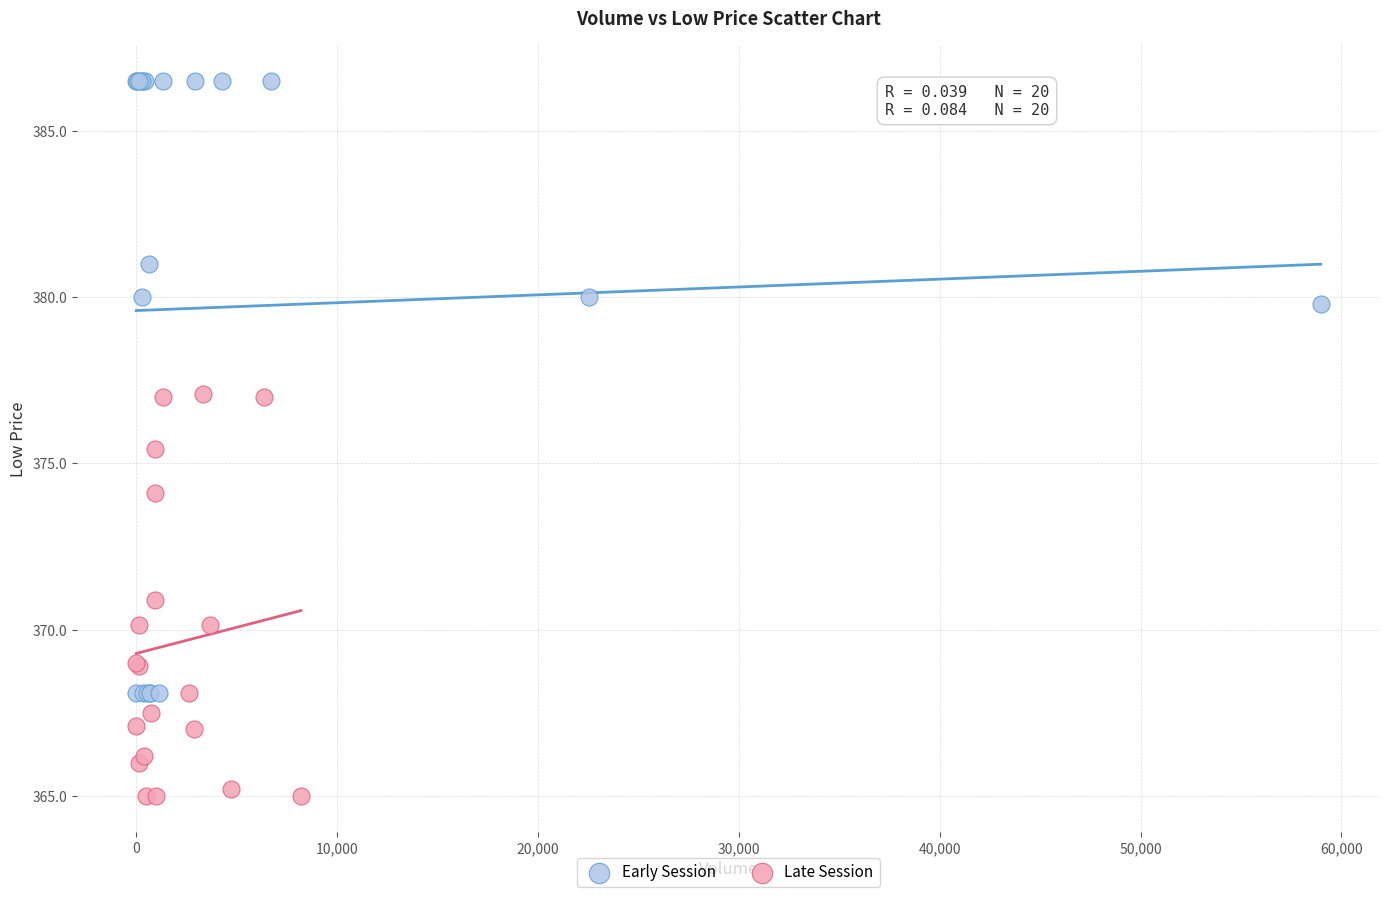

Which series has the largest Y range (max minus min)?

Early Session